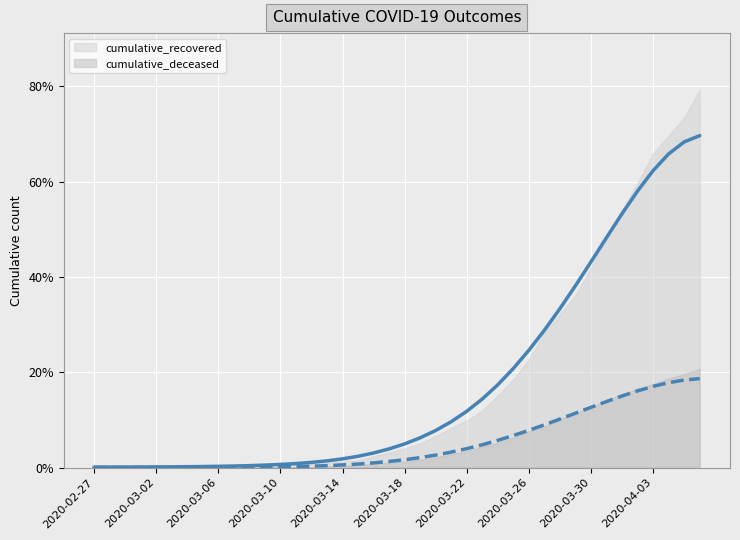

Which category has the lowest value across all series?

2020-02-27